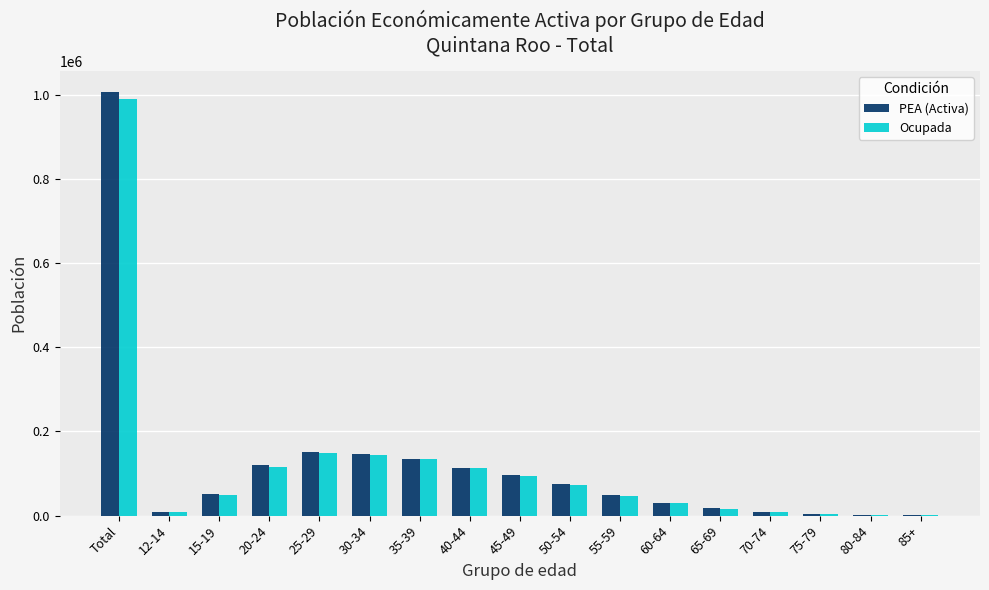

Are the bars grouped side by side (vs. stacked)?

Yes